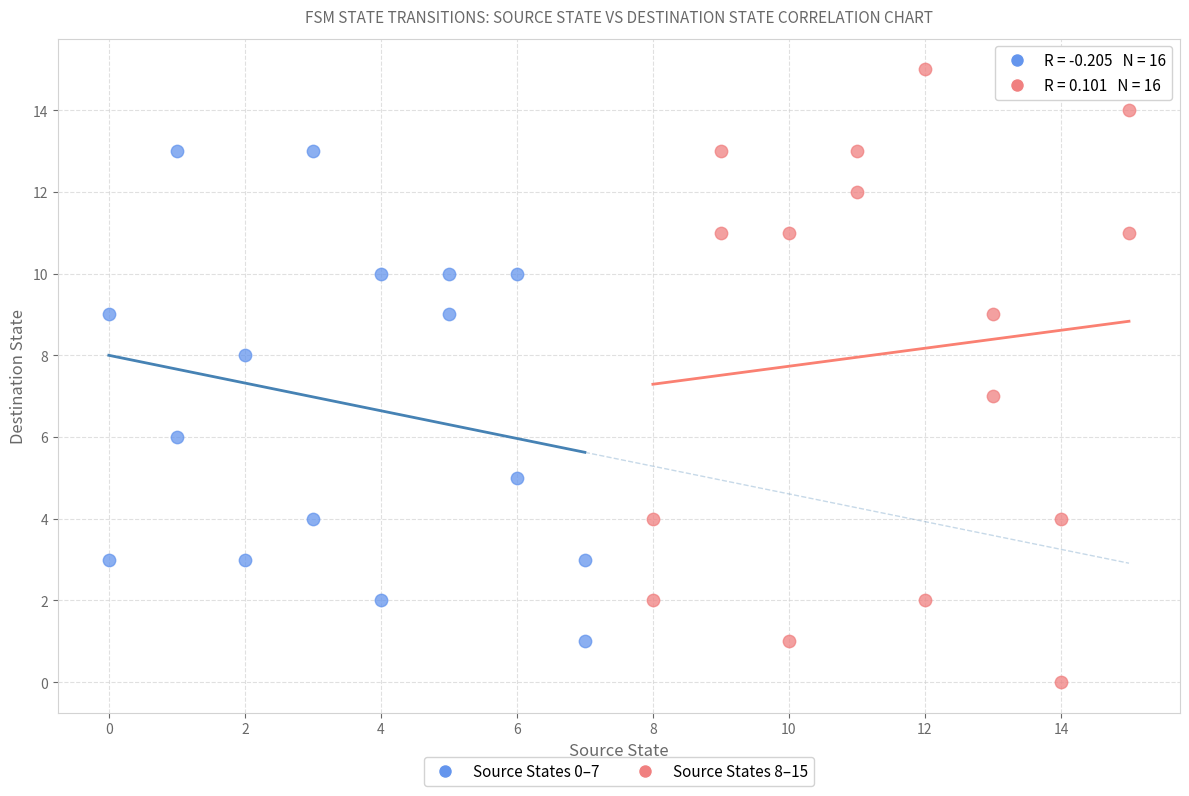

Which series contains the lowest Y value?

Source States 8–15